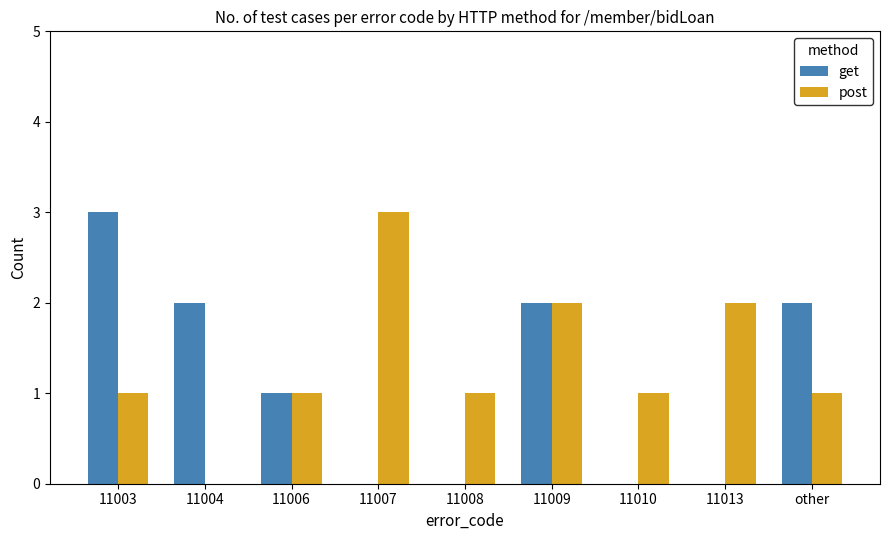

The post series shows 5 at 11007. True or false?

False